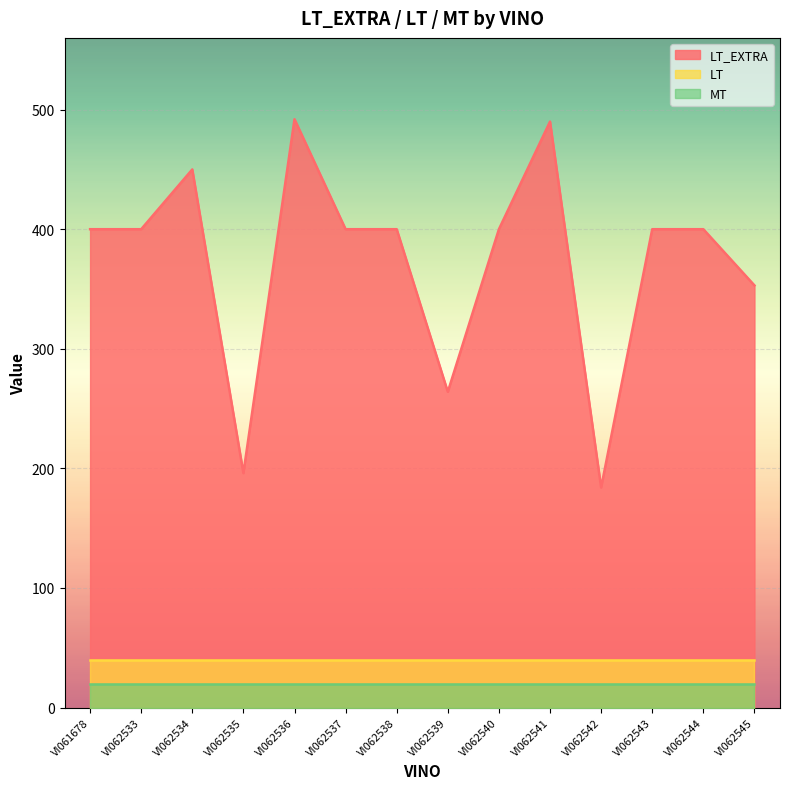

Does the chart display data point markers on the line(s)?

No